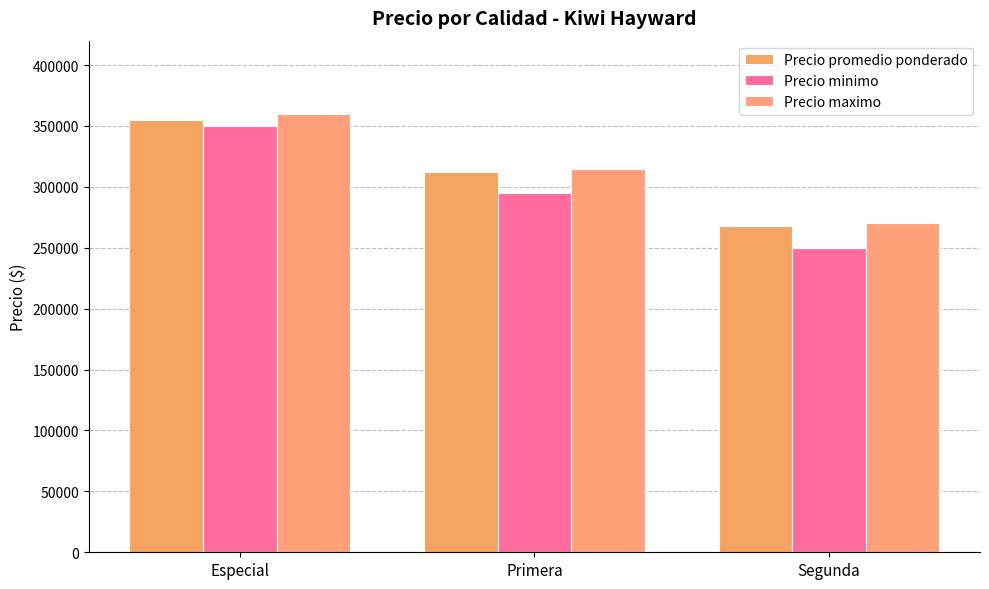

List the series in order of their peak value, lowest first.

Precio minimo, Precio promedio ponderado, Precio maximo